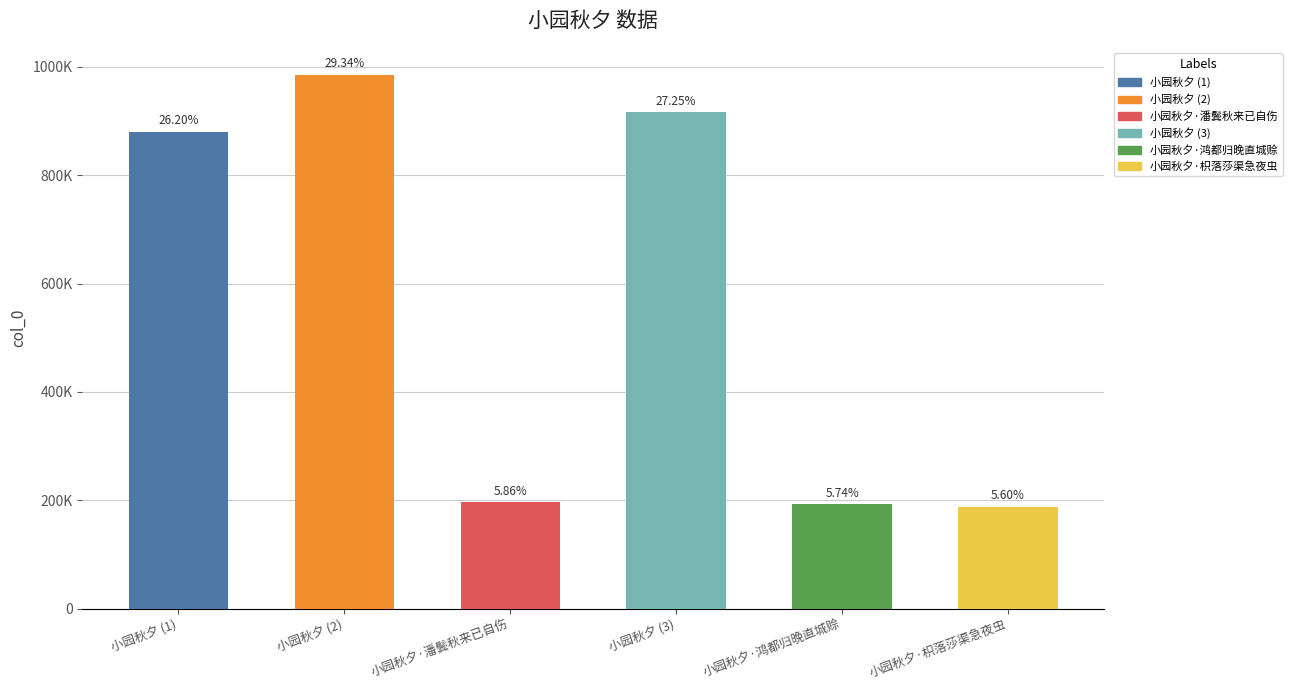

Which has a higher value, 小园秋夕·鸿都归晚直城赊 or 小园秋夕?

小园秋夕